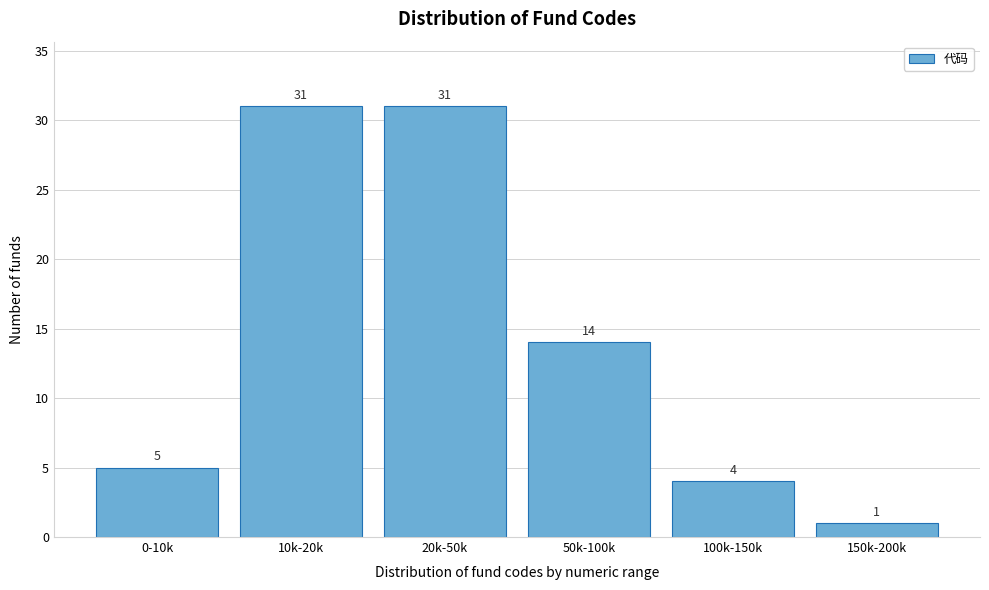

Reading left to right, list all the values displayed in this chart.

0-10k=5	10k-20k=31	20k-50k=31	50k-100k=14	100k-150k=4	150k-200k=1